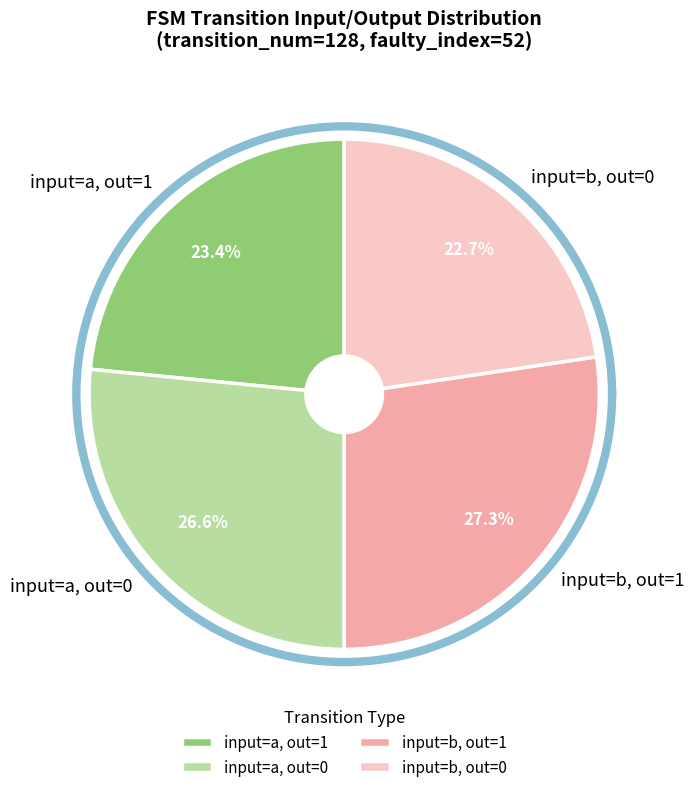

Do other and b (input) together represent more than half of the pie?

Yes